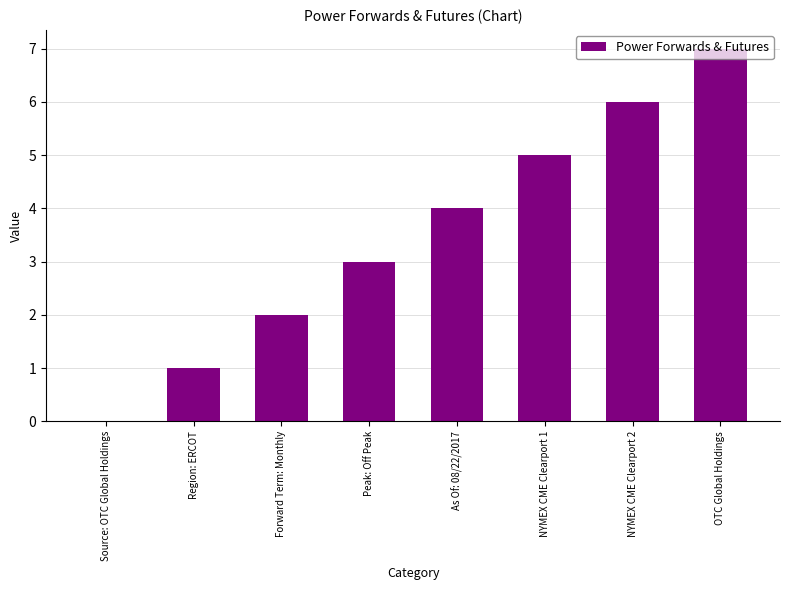

What is the change in value from Peak: Off Peak to As Of: 08/22/2017?

+1